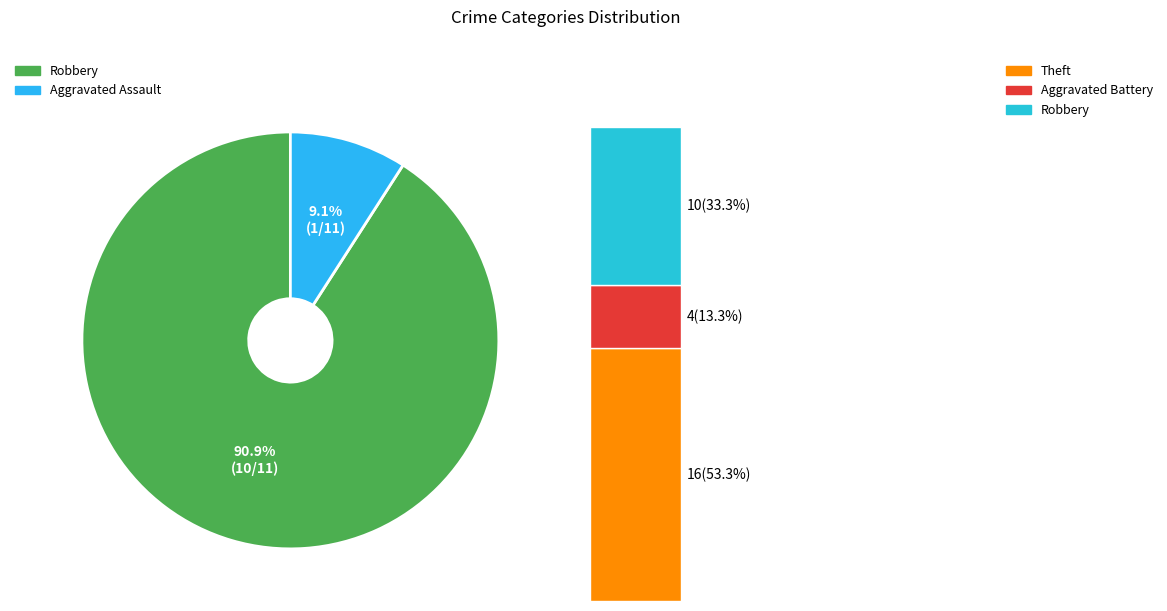

Does Robbery account for over 50% of the chart?

No